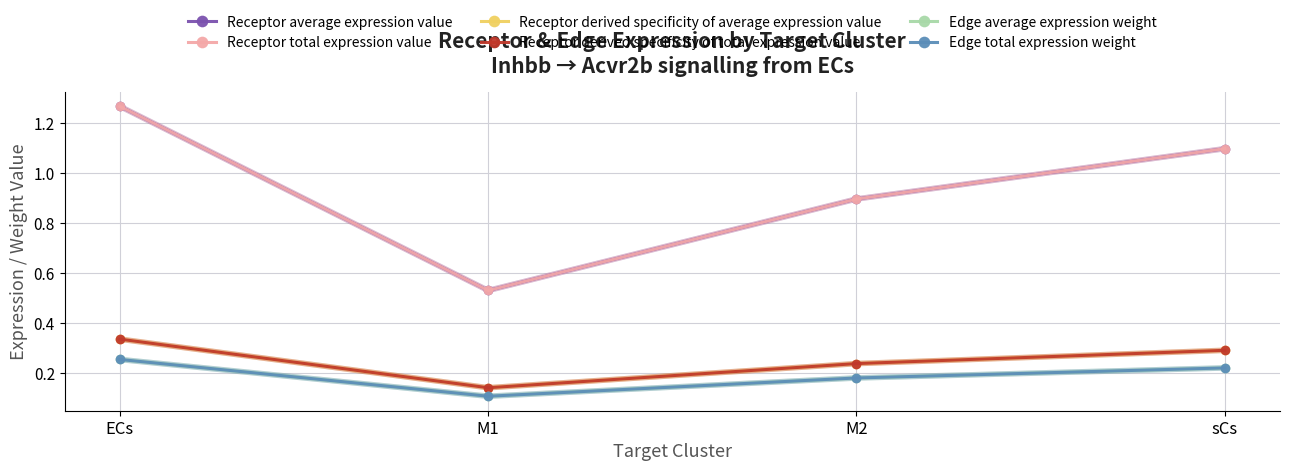

Is this an area chart (filled region under the line)?

No